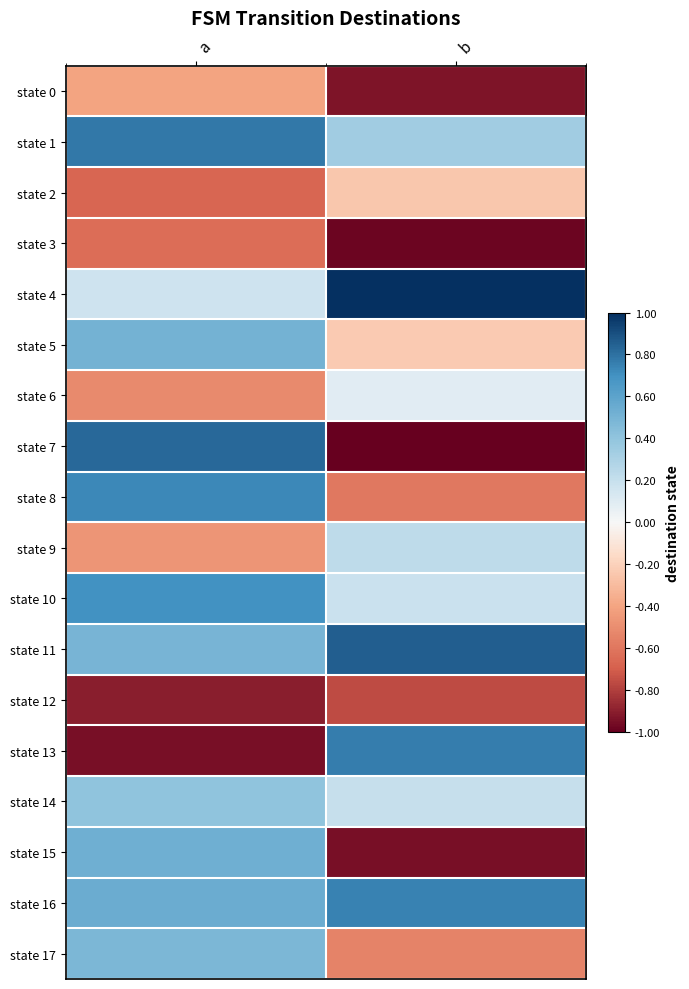

Rank the series at a from highest to lowest value.

state 7, state 1, state 8, state 10, state 16, state 15, state 5, state 11, state 17, state 14, state 4, state 0, state 9, state 6, state 3, state 2, state 12, state 13